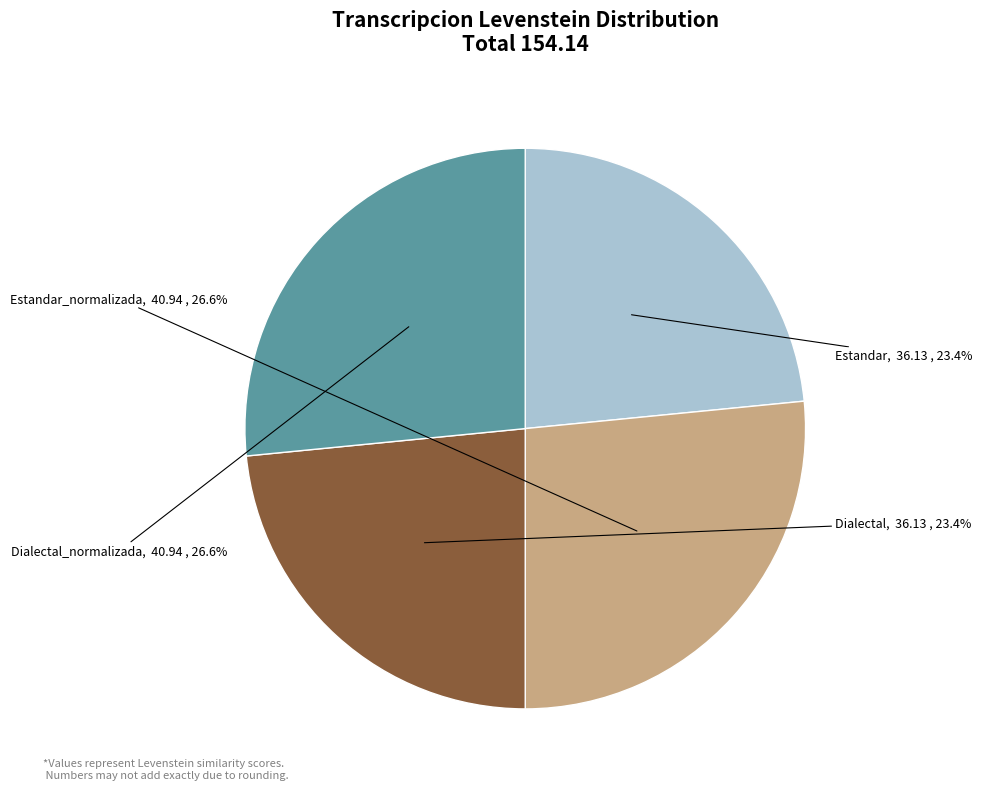

To the nearest percent, what is the combined percentage of Dialectal_normalizada and Estandar?

50%